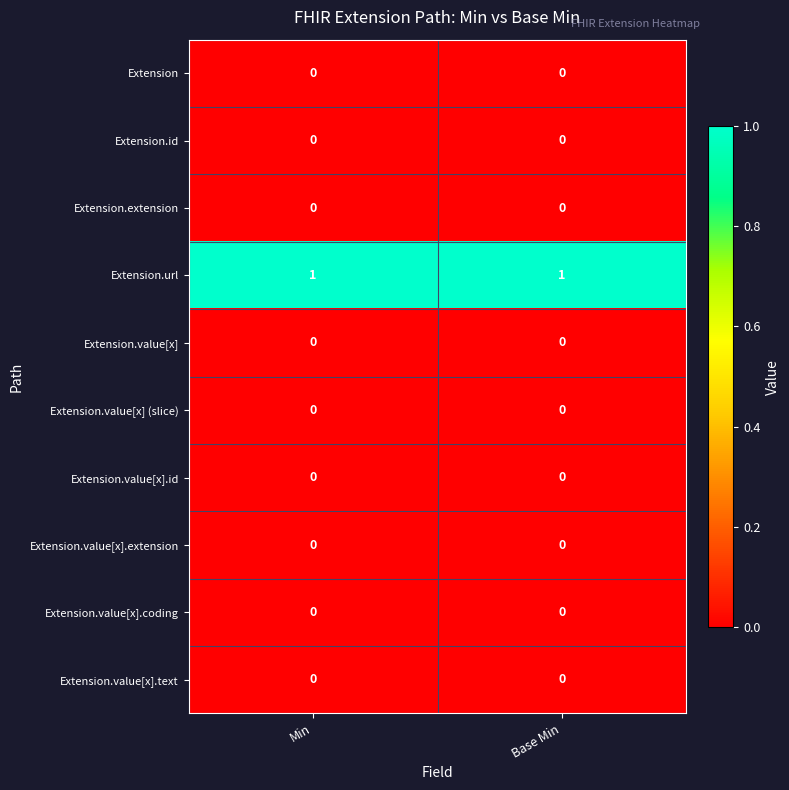

What is the total value across all series at Min?

1